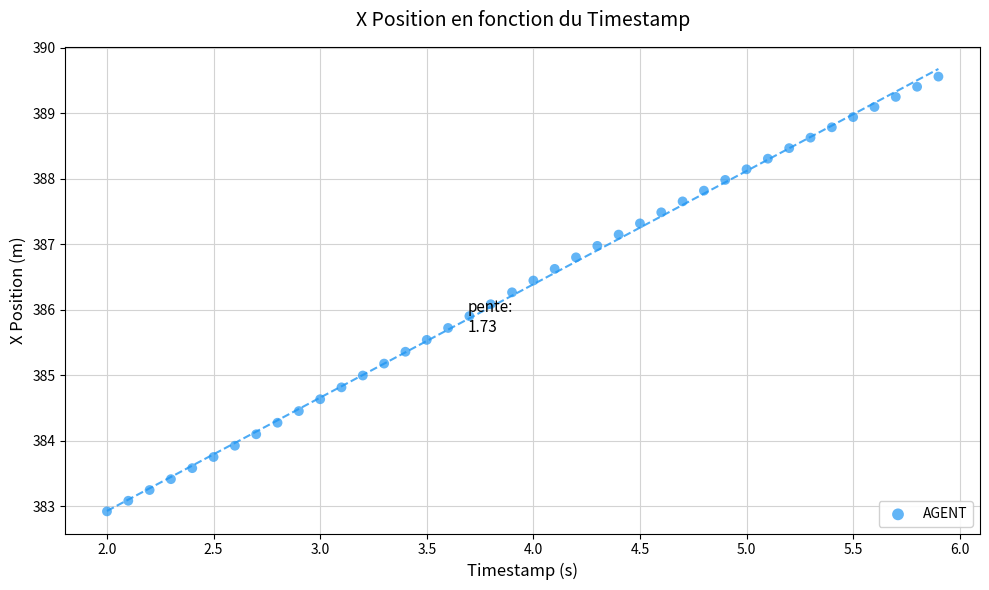

What is the range of X values (max minus min)?

3.9